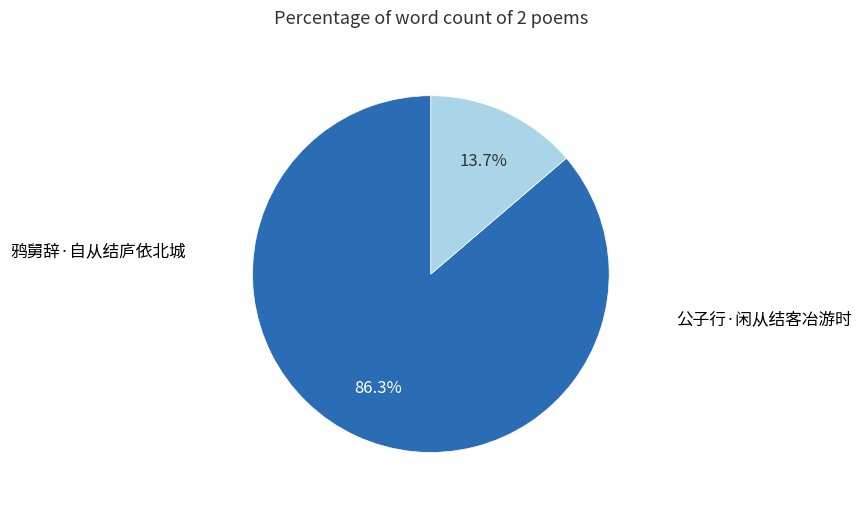

Combined, what portion of the pie is 公子行·闲从结客冶游时 and 鸦舅辞·自从结庐依北城?

100.0%